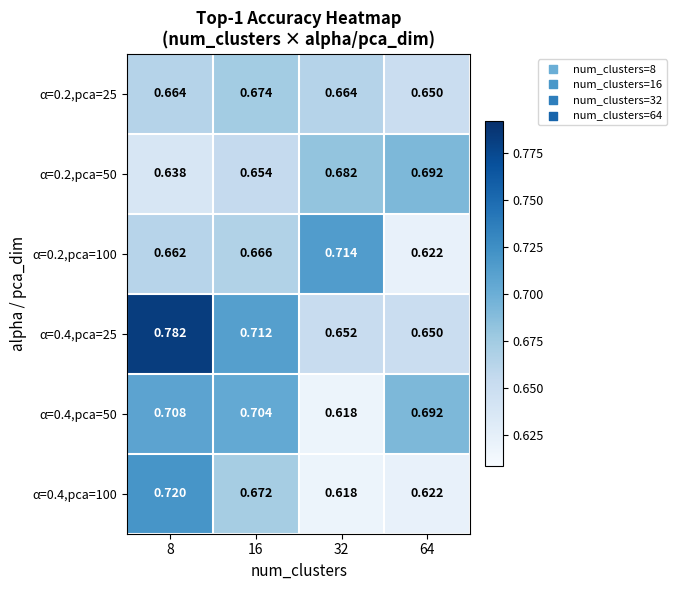

Reading left to right, extract all data points from this chart.

α=0.2,pca=25: 8=0.7	16=0.7	32=0.7	64=0.7
α=0.2,pca=50: 8=0.6	16=0.7	32=0.7	64=0.7
α=0.2,pca=100: 8=0.7	16=0.7	32=0.7	64=0.6
α=0.4,pca=25: 8=0.8	16=0.7	32=0.7	64=0.7
α=0.4,pca=50: 8=0.7	16=0.7	32=0.6	64=0.7
α=0.4,pca=100: 8=0.7	16=0.7	32=0.6	64=0.6